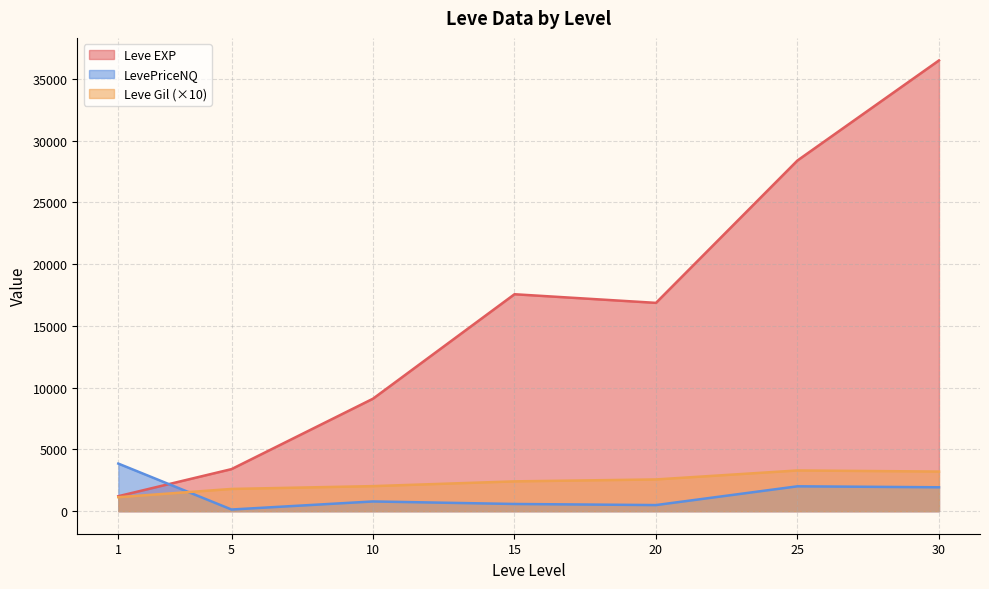

How many lines are shown in the chart?

3